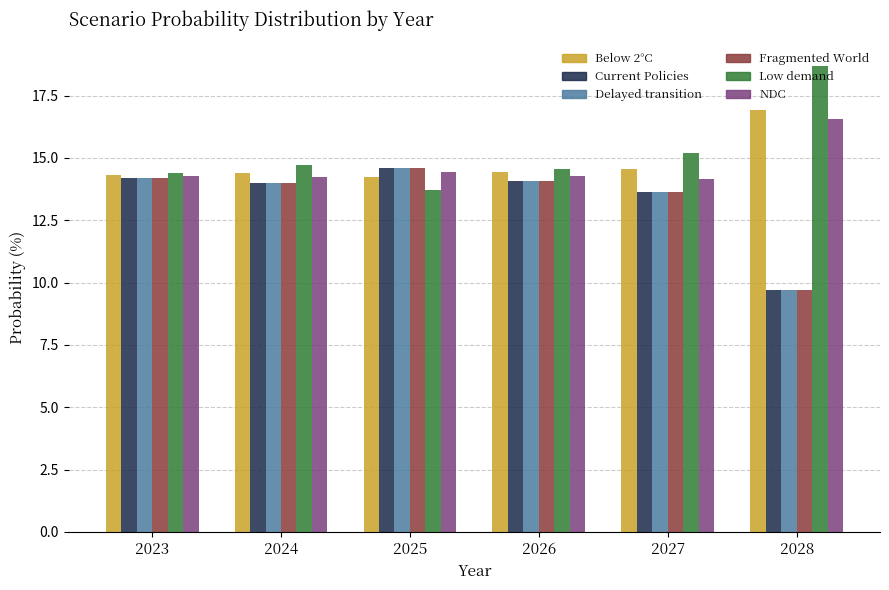

Is the value of Below 2°C at 2028 greater than the value of Fragmented World at 2023?

Yes